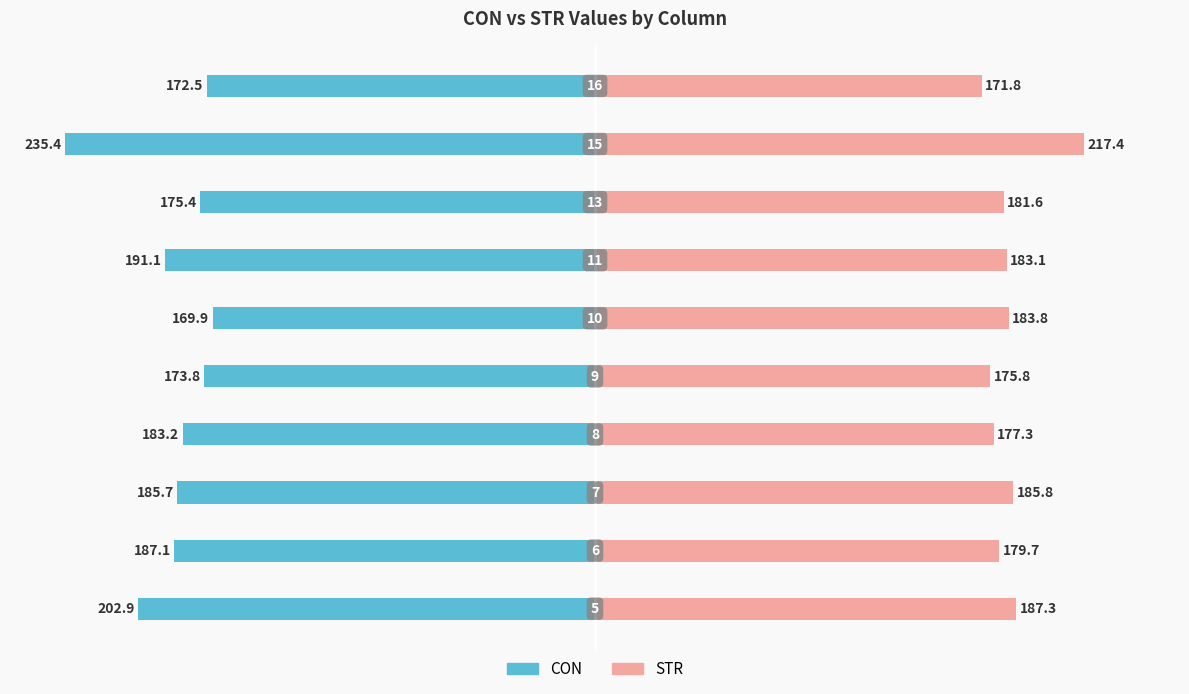

Between 1 and 4, which is larger?

4